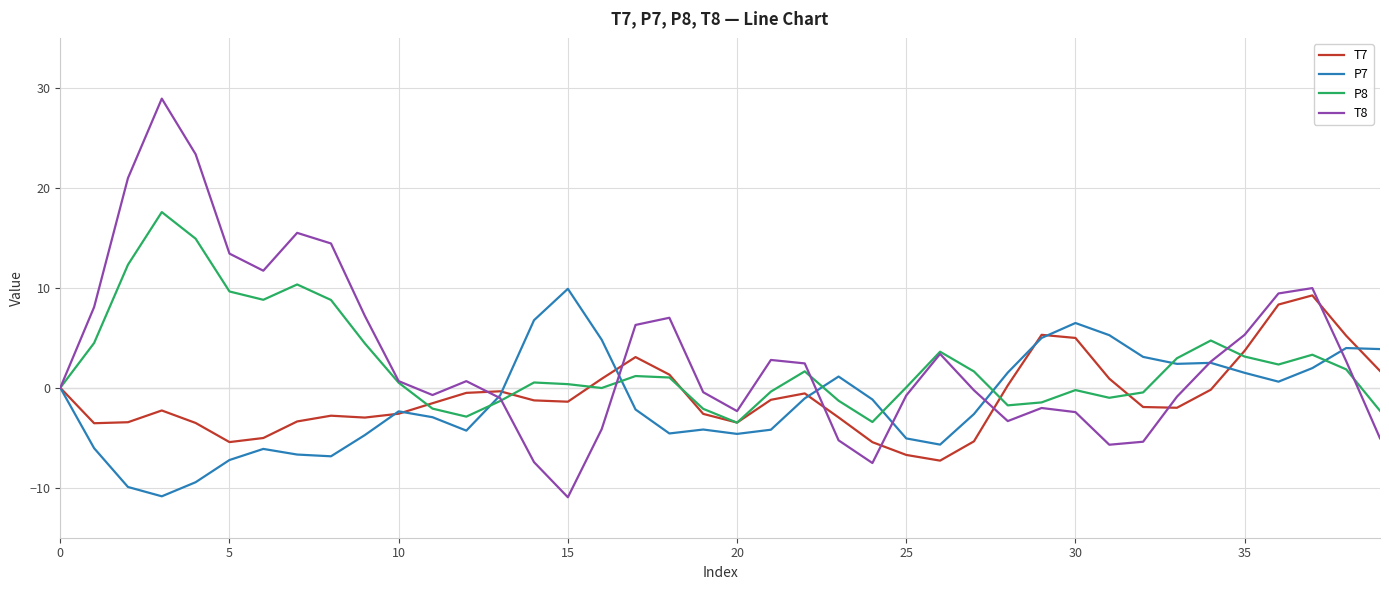

What is the minimum value shown in the chart?

-11.0